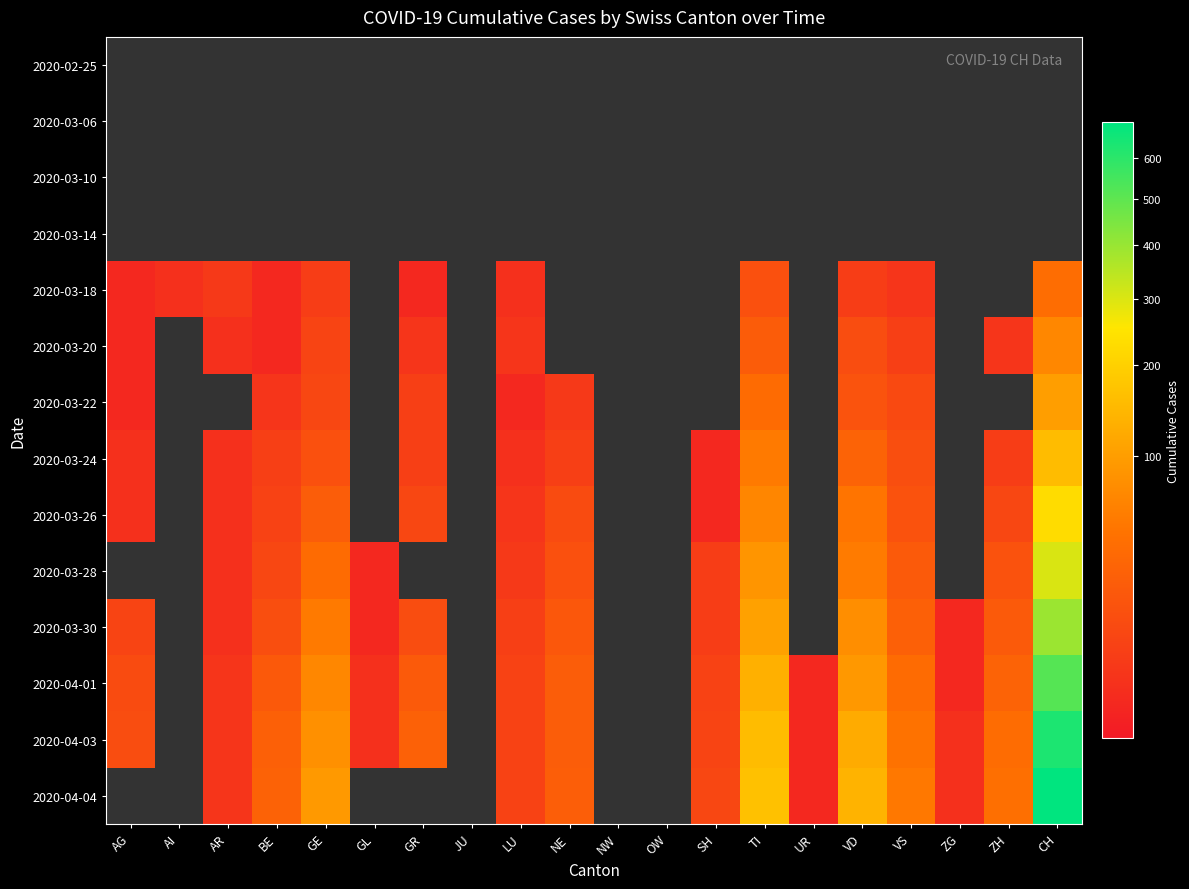

What is the smallest value displayed?

1.0